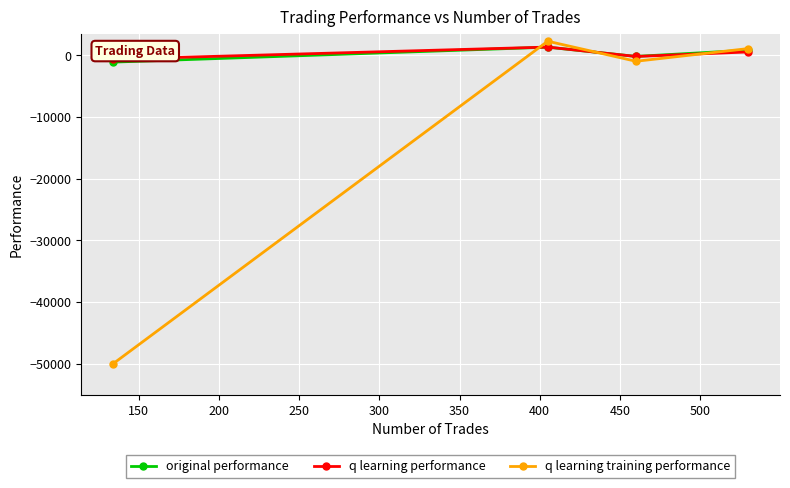

How many interior local peaks does the q learning performance series have?

1